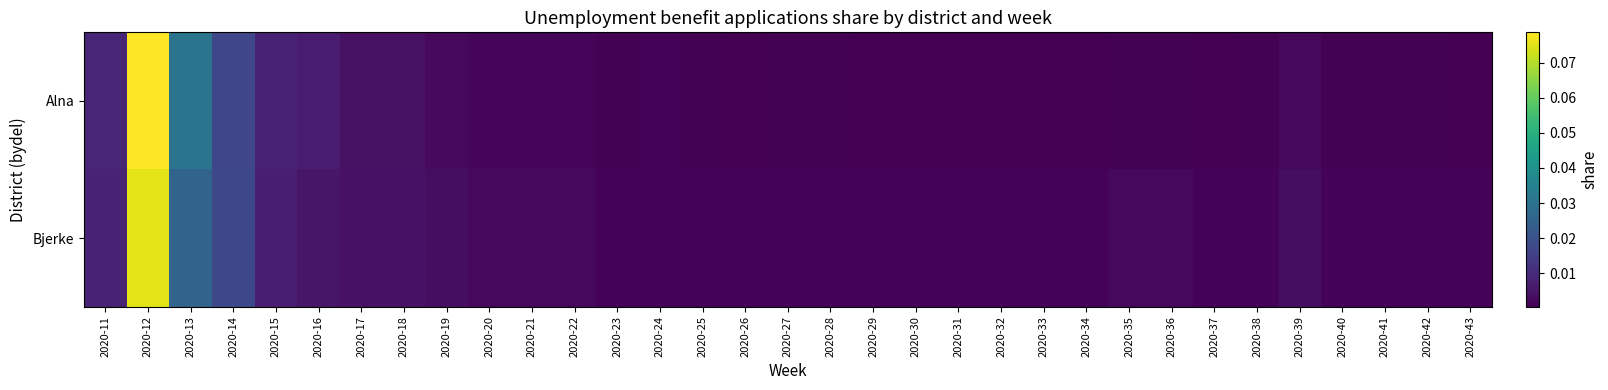

Reading right to left, list all the values displayed in this chart.

Alna: 2020-43=0.0	2020-42=0.0	2020-41=0.0	2020-40=0.0	2020-39=0.0	2020-38=0.0	2020-37=0.0	2020-36=0.0	2020-35=0.0	2020-34=0.0	2020-33=0.0	2020-32=0.0	2020-31=0.0	2020-30=0.0	2020-29=0.0	2020-28=0.0	2020-27=0.0	2020-26=0.0	2020-25=0.0	2020-24=0.0	2020-23=0.0	2020-22=0.0	2020-21=0.0	2020-20=0.0	2020-19=0.0	2020-18=0.0	2020-17=0.0	2020-16=0.0	2020-15=0.0	2020-14=0.0	2020-13=0.0	2020-12=0.1	2020-11=0.0
Bjerke: 2020-43=0.0	2020-42=0.0	2020-41=0.0	2020-40=0.0	2020-39=0.0	2020-38=0.0	2020-37=0.0	2020-36=0.0	2020-35=0.0	2020-34=0.0	2020-33=0.0	2020-32=0.0	2020-31=0.0	2020-30=0.0	2020-29=0.0	2020-28=0.0	2020-27=0.0	2020-26=0.0	2020-25=0.0	2020-24=0.0	2020-23=0.0	2020-22=0.0	2020-21=0.0	2020-20=0.0	2020-19=0.0	2020-18=0.0	2020-17=0.0	2020-16=0.0	2020-15=0.0	2020-14=0.0	2020-13=0.0	2020-12=0.1	2020-11=0.0